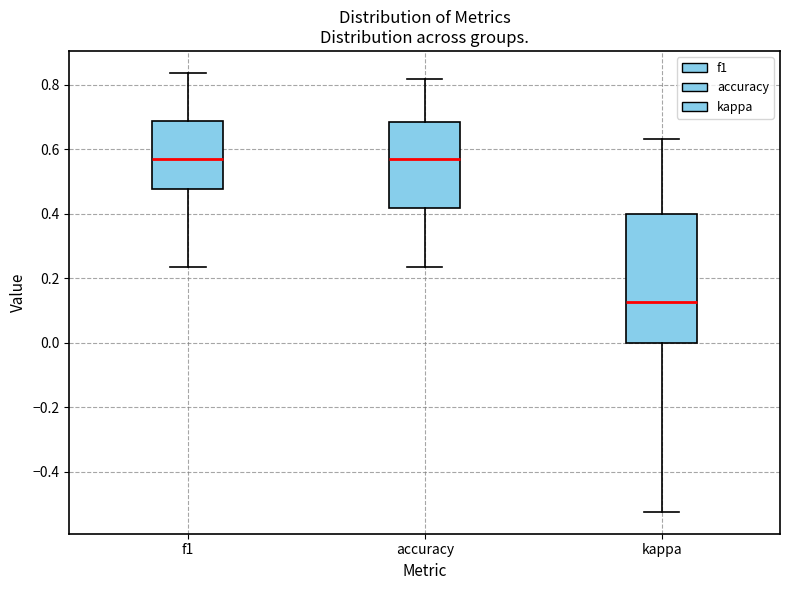

Which box is the tallest, from its lower edge to its upper edge?

kappa